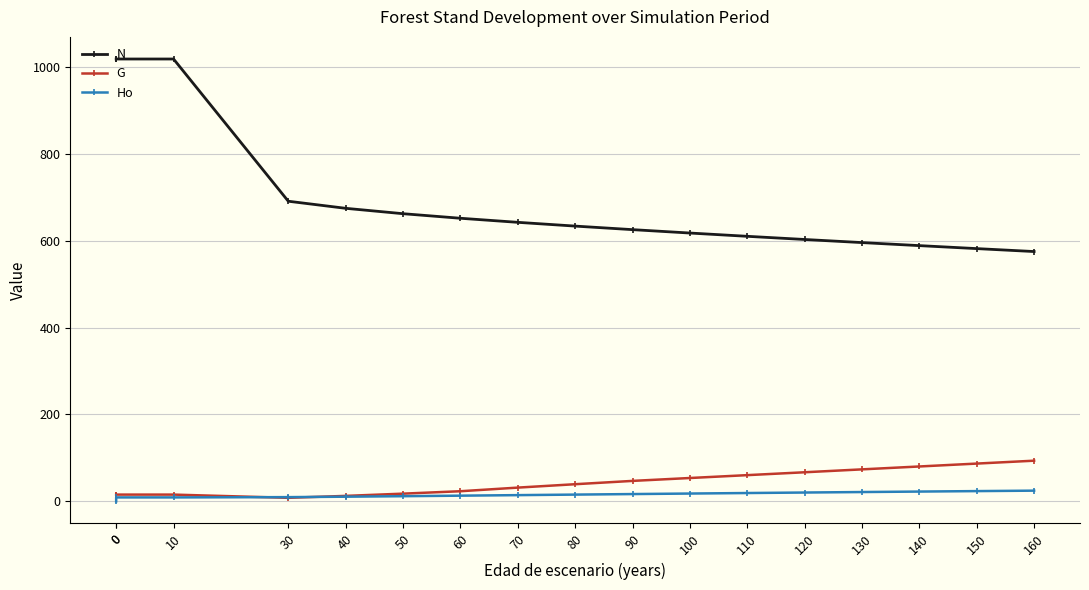

Which series has the largest total across all categories?

N